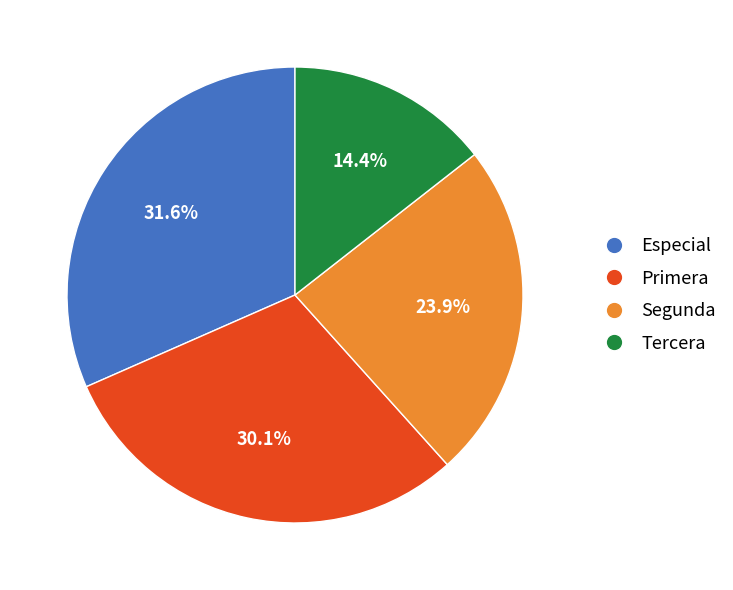

Is the sum of Especial and Tercera greater than half?

No